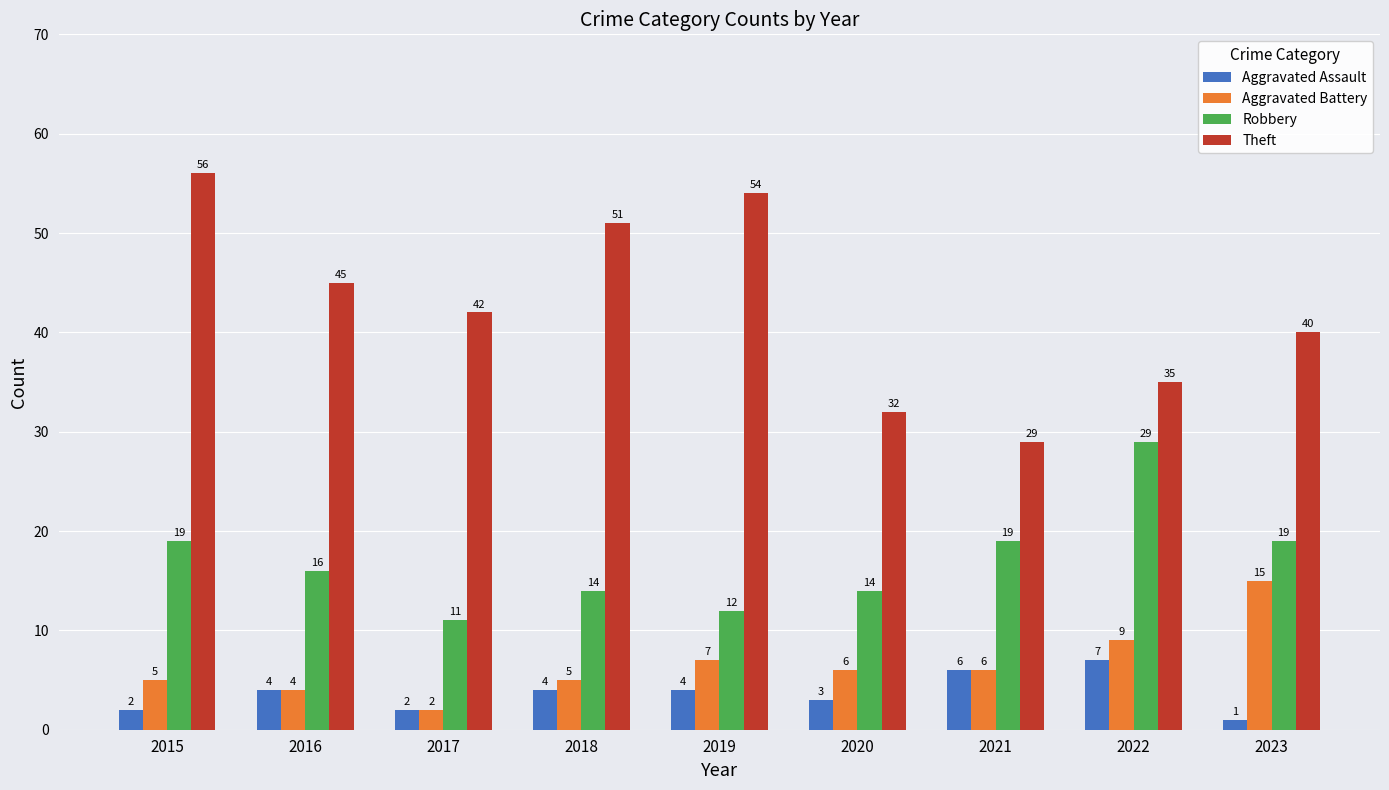

Reading left to right, list all the values displayed in this chart.

Aggravated Assault: 2	4	2	4	4	3	6	7	1
Aggravated Battery: 5	4	2	5	7	6	6	9	15
Robbery: 19	16	11	14	12	14	19	29	19
Theft: 56	45	42	51	54	32	29	35	40